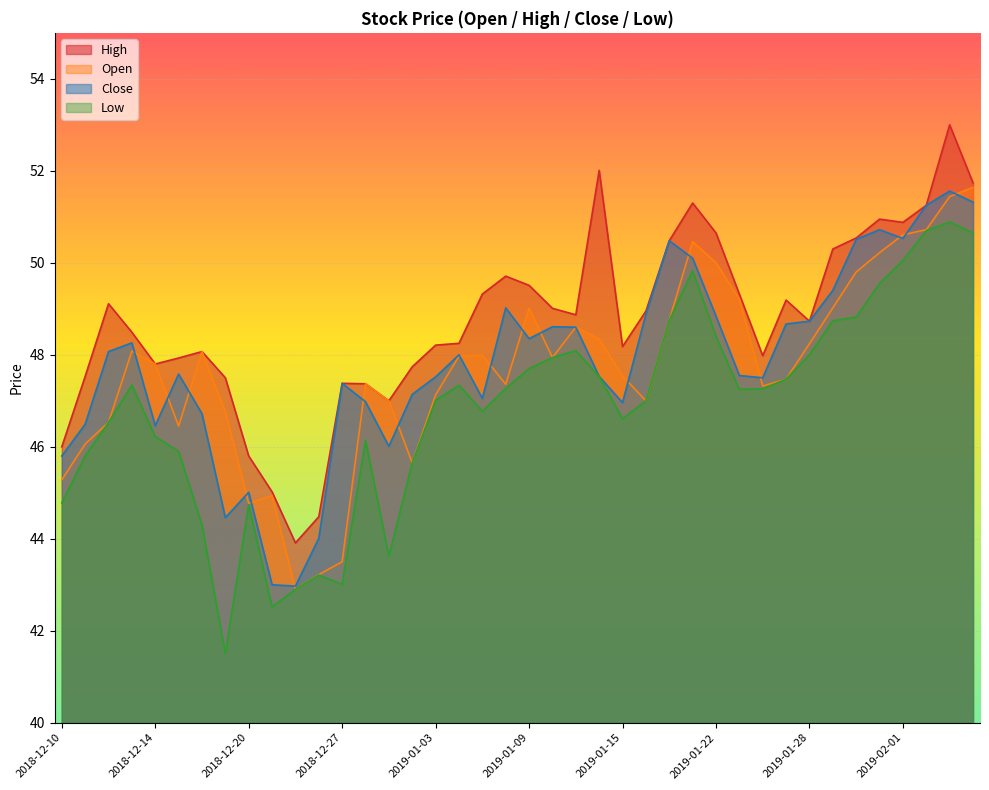

What is the difference between the maximum and second lowest values in the close series?

8.6